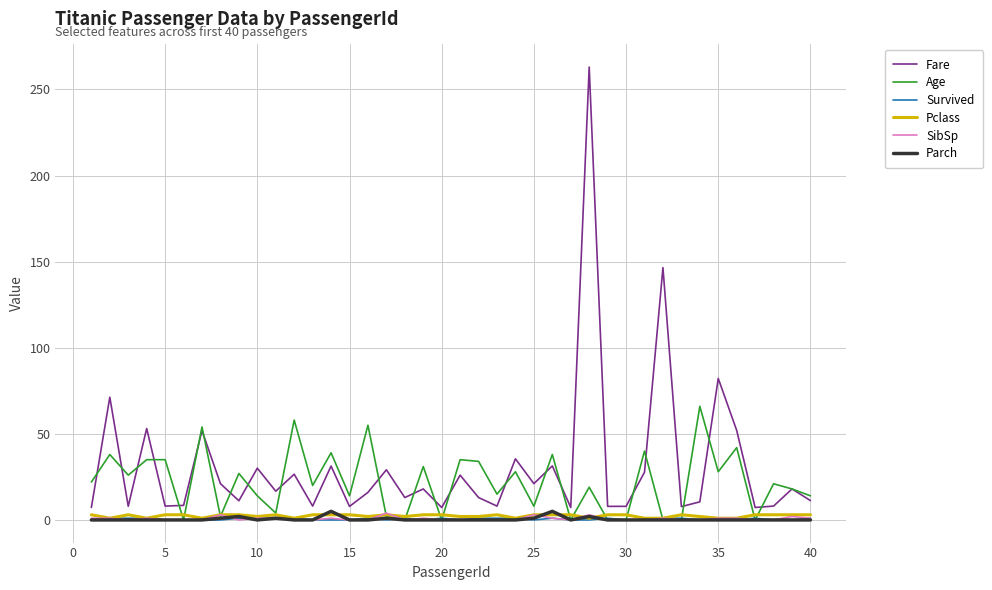

Which series has the largest total across all categories?

Fare